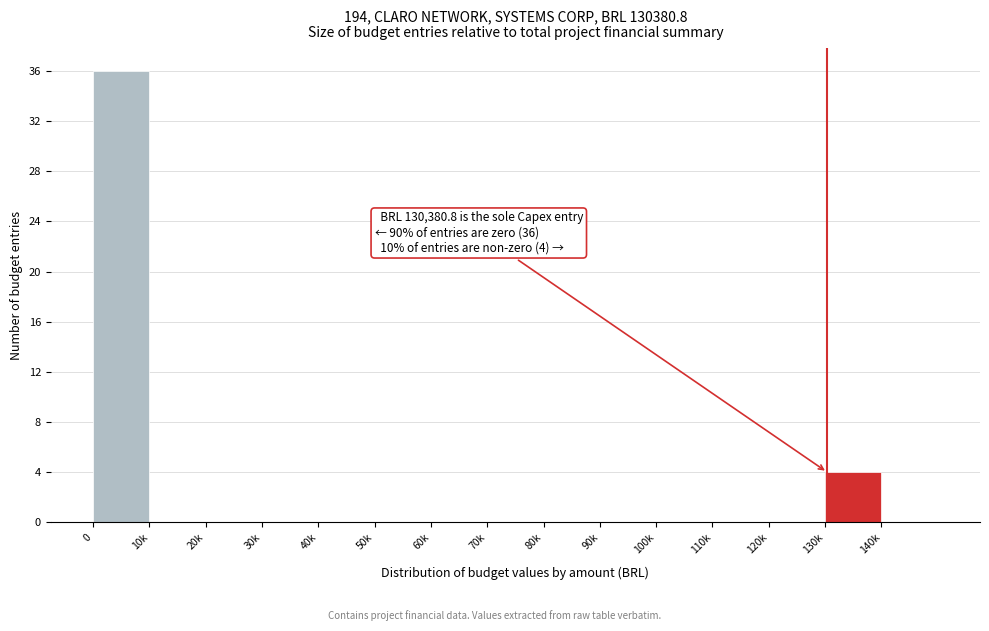

Reading left to right, transcribe all the data shown in this chart.

0=36	10k=0	20k=0	30k=0	40k=0	50k=0	60k=0	70k=0	80k=0	90k=0	100k=0	110k=0	120k=0	130k=4	140k=0